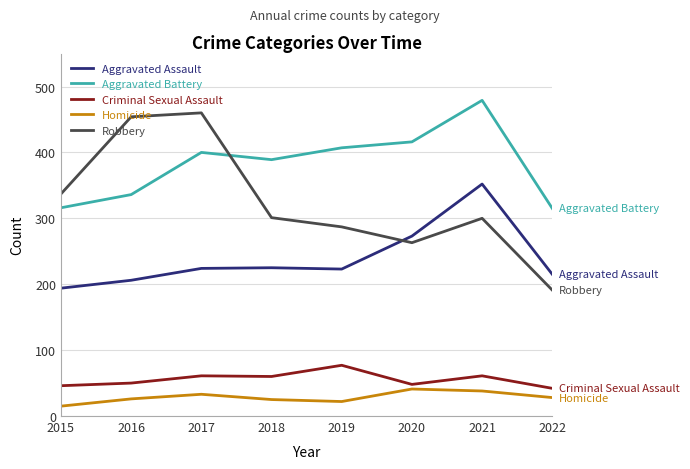

How many interior local valleys does the Aggravated Battery series have?

1